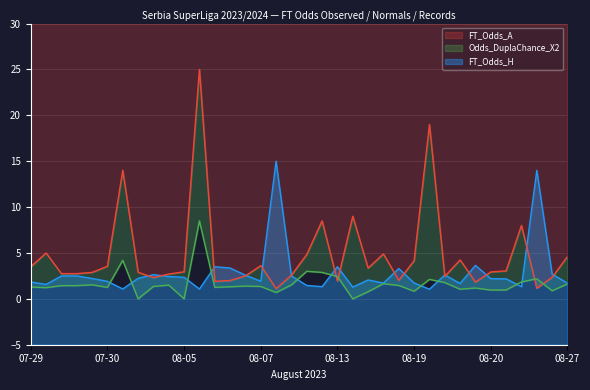

At which category does the chart reach its peak across all series?

2023-08-06